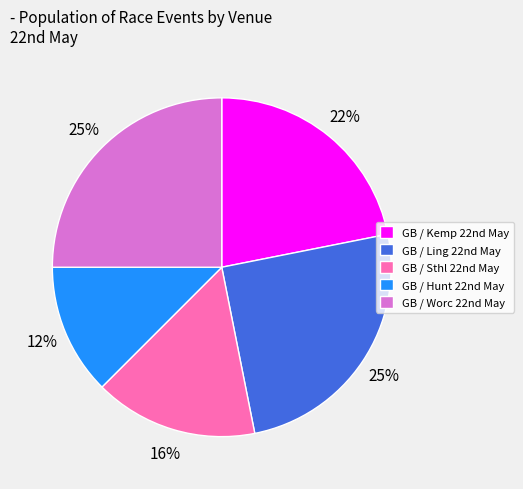

How many segments does this pie chart have?

5